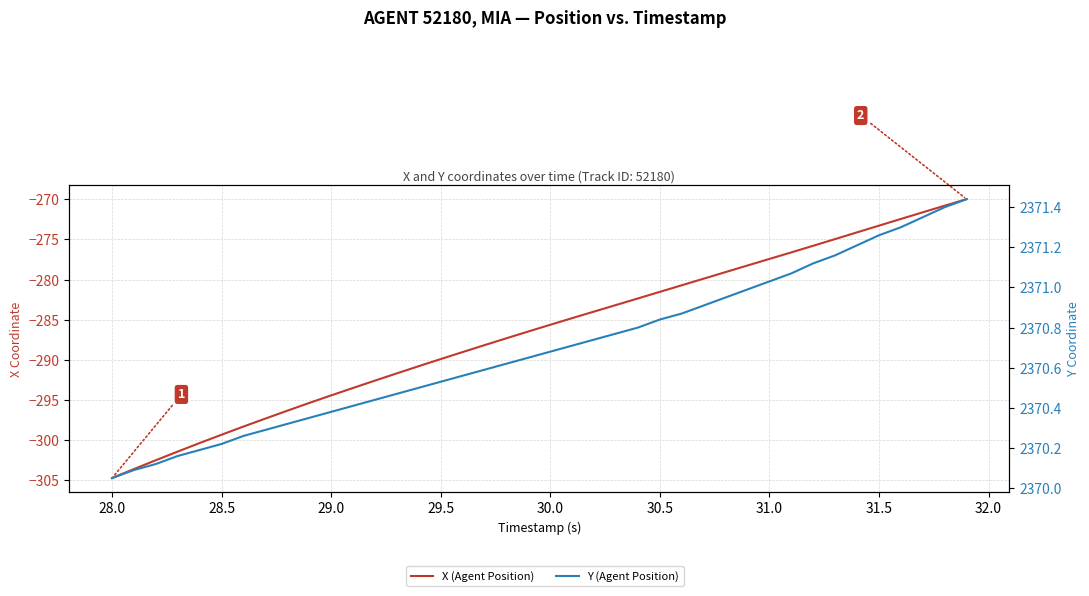

The Y (Agent Position) series shows 3509.2 at 29.5. True or false?

False